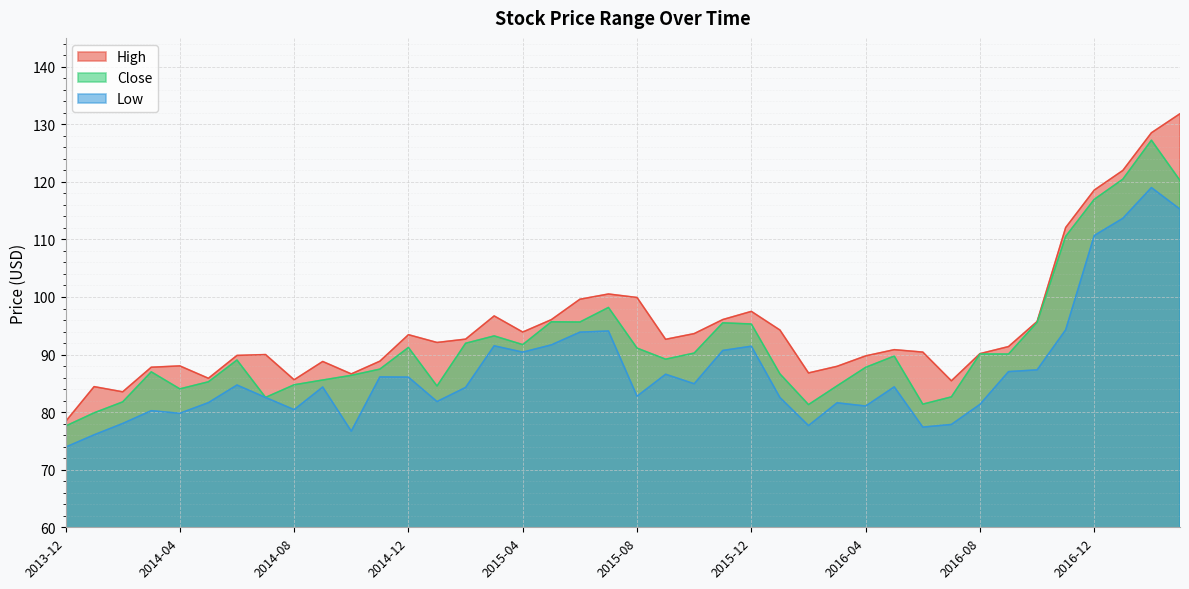

What is the maximum value shown in the chart?

131.8